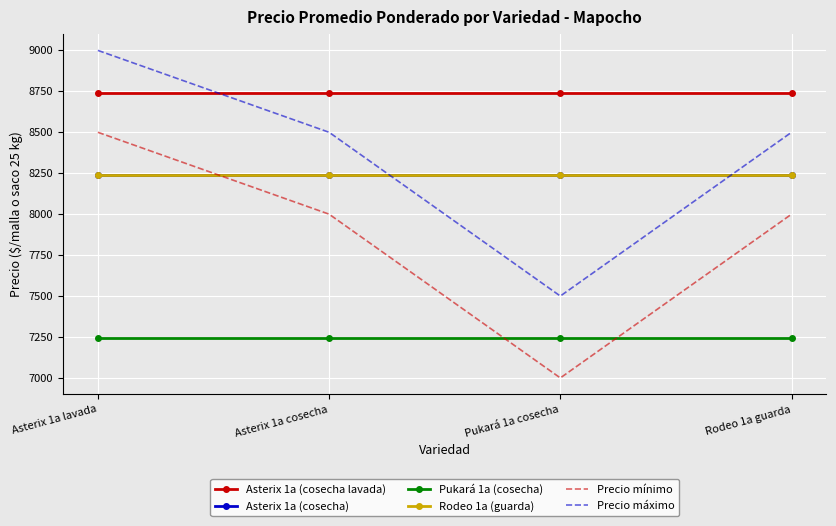

What is the sum of the Asterix 1a (cosecha lavada) values at Rodeo 1a guarda and Pukará 1a cosecha?

17482